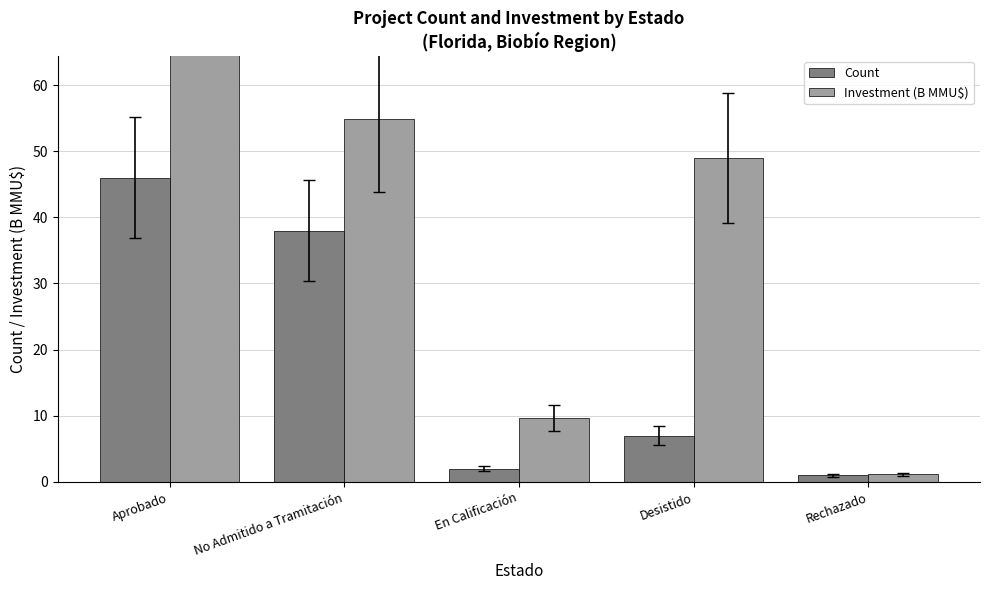

How many bars are there in each group?

2